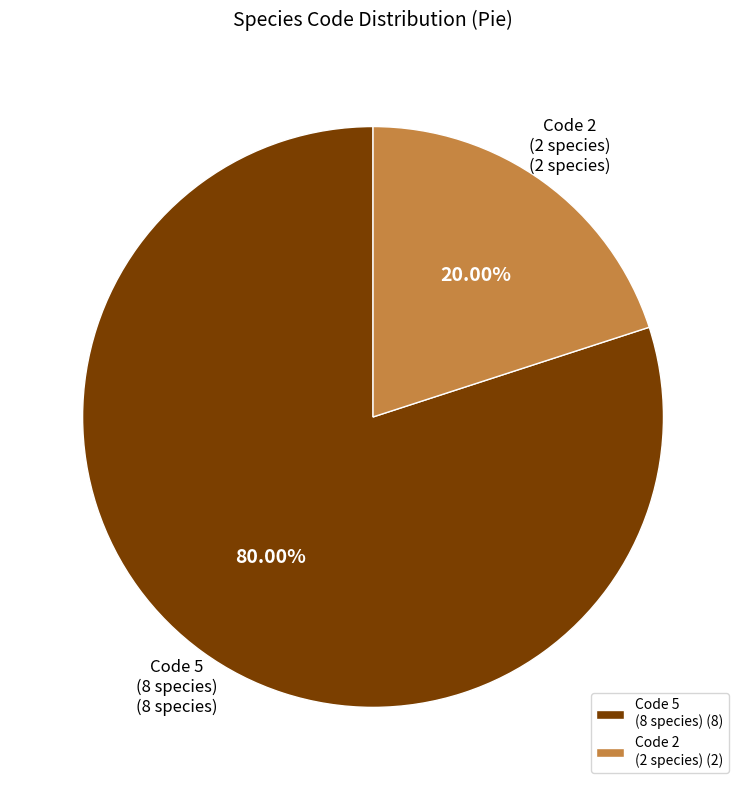

Is Code 2 (2 species) the majority of the pie?

No